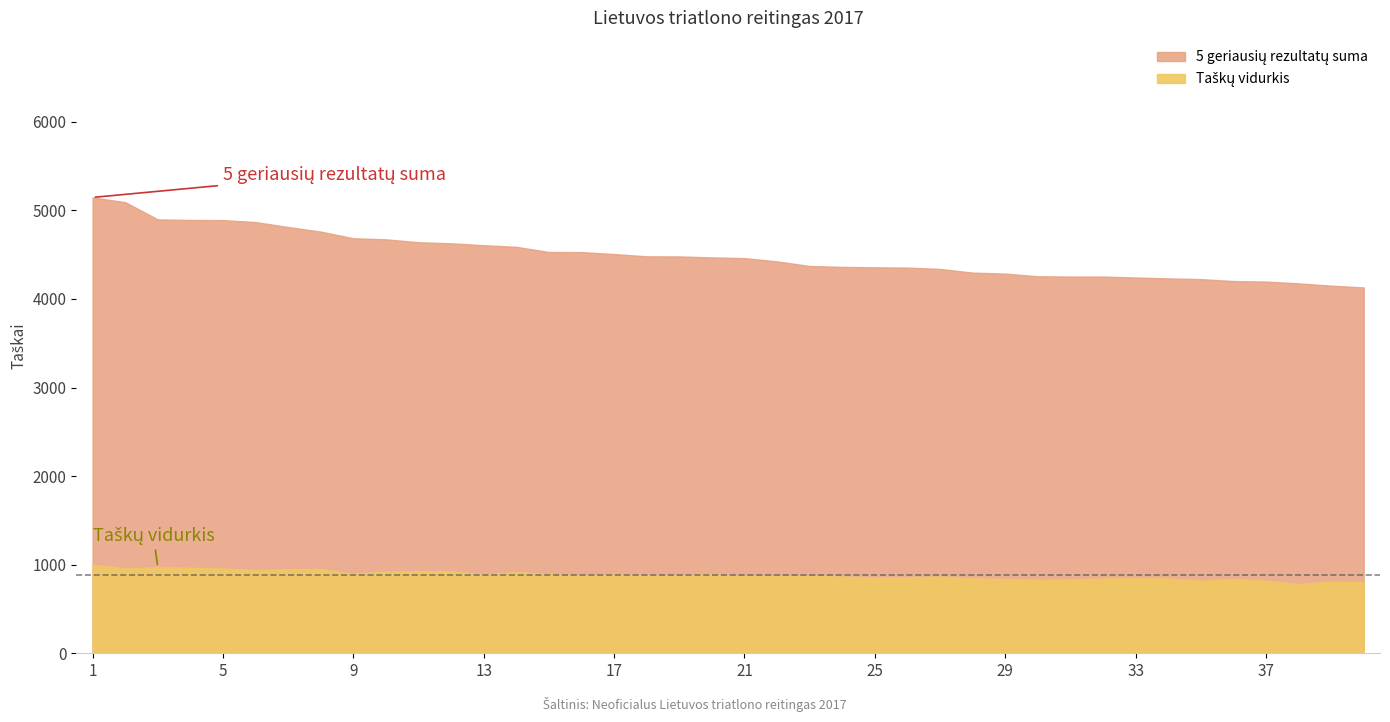

Where does the Taškų vidurkis series first go above 883?

1